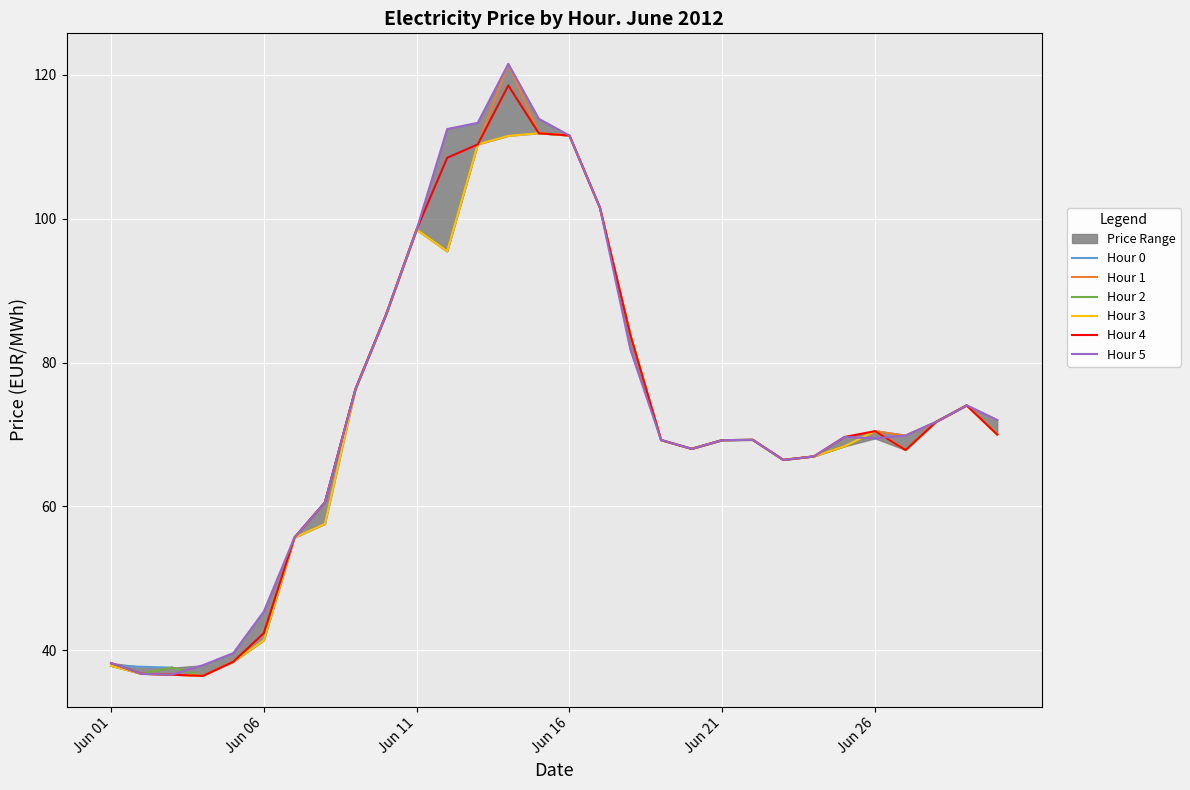

Reading left to right, what are all the values shown in this chart?

Hour 0: 37.9	37.7	37.6	36.4	38.4	42.4	55.7	60.6	76.3	86.7	98.5	108.5	110.3	118.5	111.9	111.6	101.5	83.7	69.2	68.0	69.2	69.3	66.5	67.0	68.4	70.5	69.8	71.8	74.0	72.0
Hour 1: 37.9	36.7	37.6	36.4	38.4	41.4	55.7	60.6	76.3	86.7	98.5	95.5	110.3	121.5	111.9	111.6	101.5	83.7	69.2	68.0	69.2	69.3	66.5	67.0	68.4	70.5	69.8	71.8	74.0	72.0
Hour 2: 37.9	36.7	37.6	36.4	38.4	41.4	55.7	60.6	76.3	86.7	98.5	95.5	110.3	118.5	111.9	111.6	101.5	83.7	69.2	68.0	69.2	69.3	66.5	67.0	68.4	70.5	67.8	71.8	74.0	70.0
Hour 3: 37.9	36.7	36.6	36.4	38.4	41.4	55.7	57.6	76.3	86.7	98.5	95.5	110.3	111.5	111.9	111.6	101.5	83.7	69.2	68.0	69.2	69.3	66.5	67.0	68.4	70.5	67.8	71.8	74.0	70.0
Hour 4: 38.2	36.7	36.6	36.4	38.4	42.4	55.7	60.6	76.3	86.7	98.5	108.5	110.3	118.5	111.9	111.6	101.5	83.7	69.2	68.0	69.2	69.3	66.5	67.0	69.7	70.5	67.8	71.8	74.0	70.0
Hour 5: 38.2	36.7	36.6	37.9	39.6	45.4	55.7	60.6	76.3	86.7	98.5	112.5	113.3	121.5	113.9	111.6	101.5	81.7	69.2	68.0	69.2	69.3	66.5	67.0	69.7	69.5	69.8	71.8	74.0	72.0